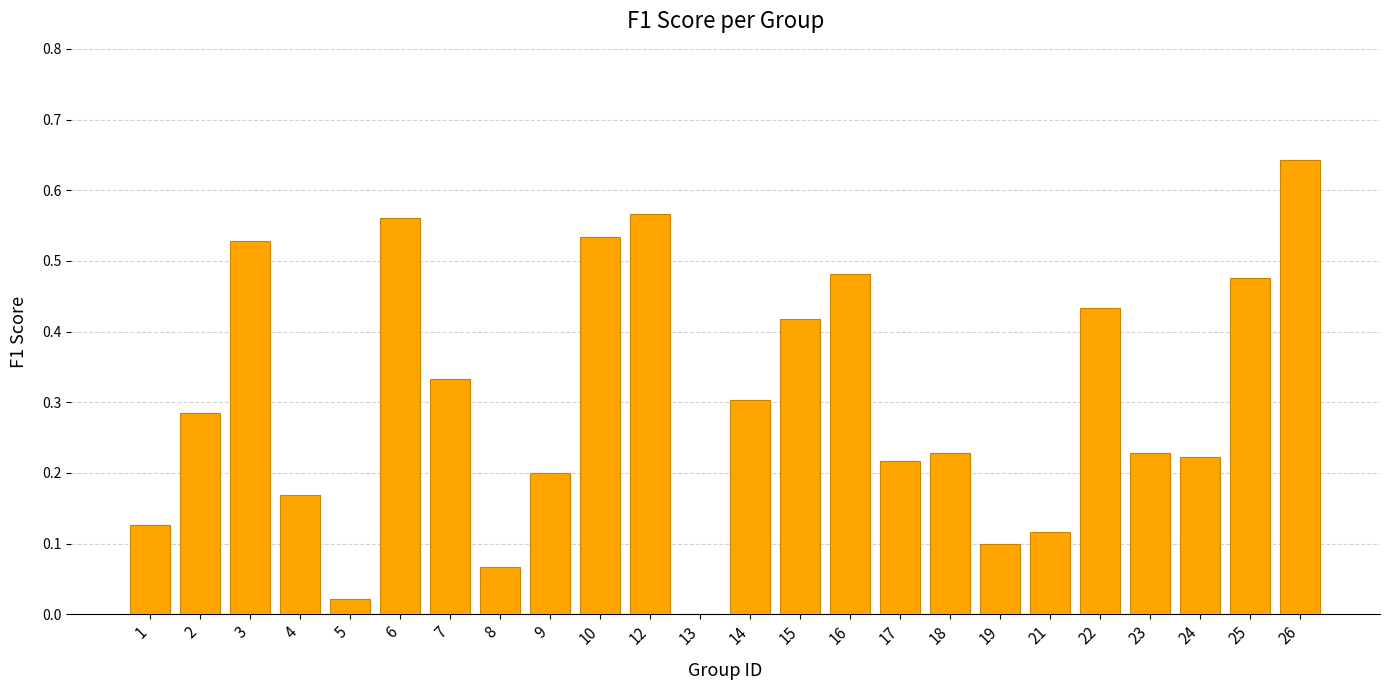

Are the bars horizontal?

No